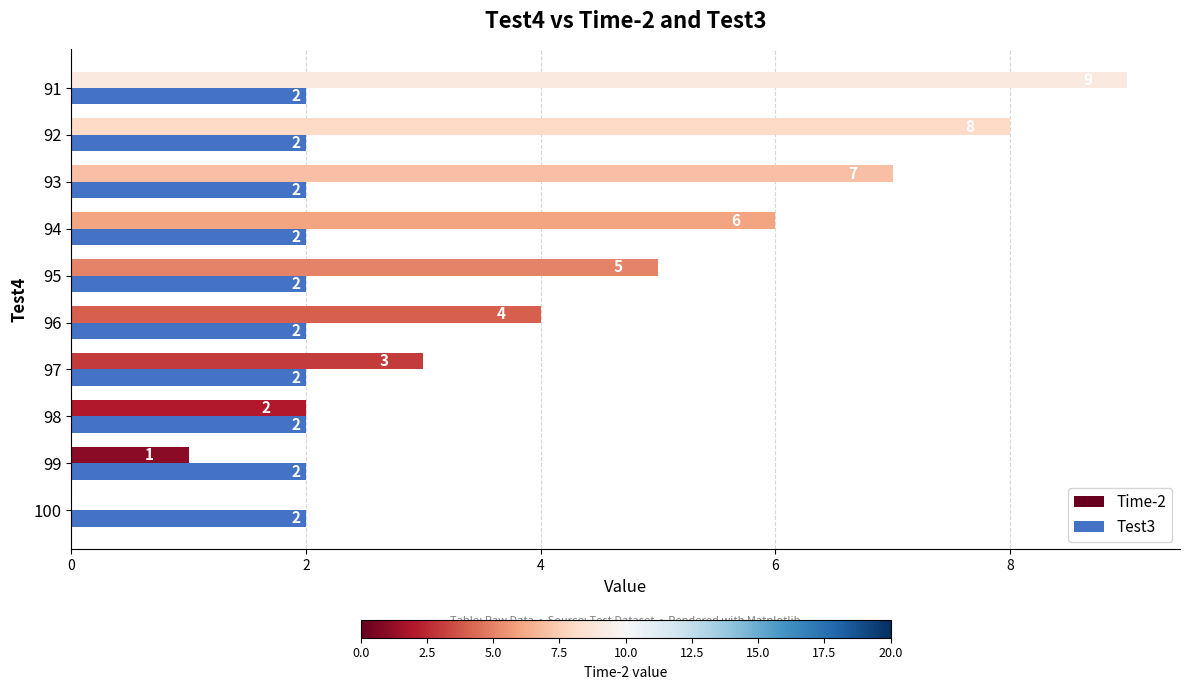

What is the sum of all Test3 values?

20